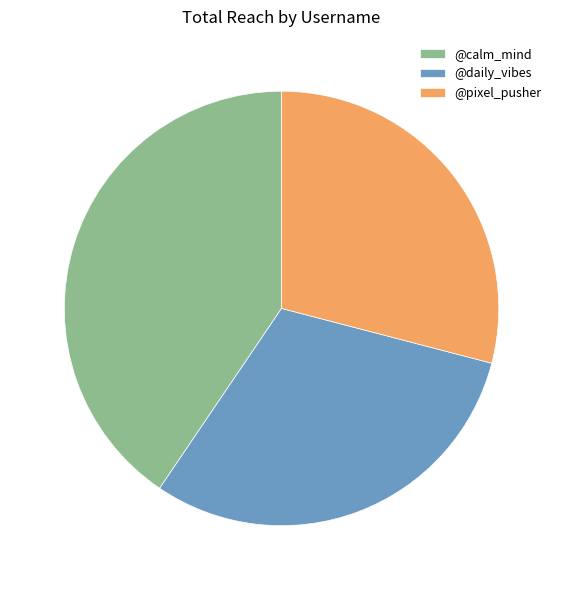

Which has a higher value, @daily_vibes or @calm_mind?

@calm_mind